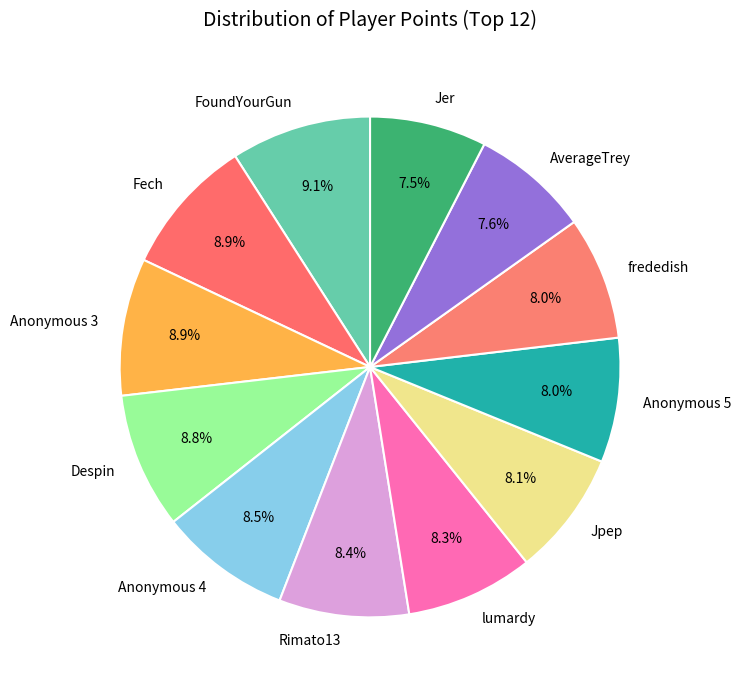

To the nearest percent, what is the average slice percentage?

8%